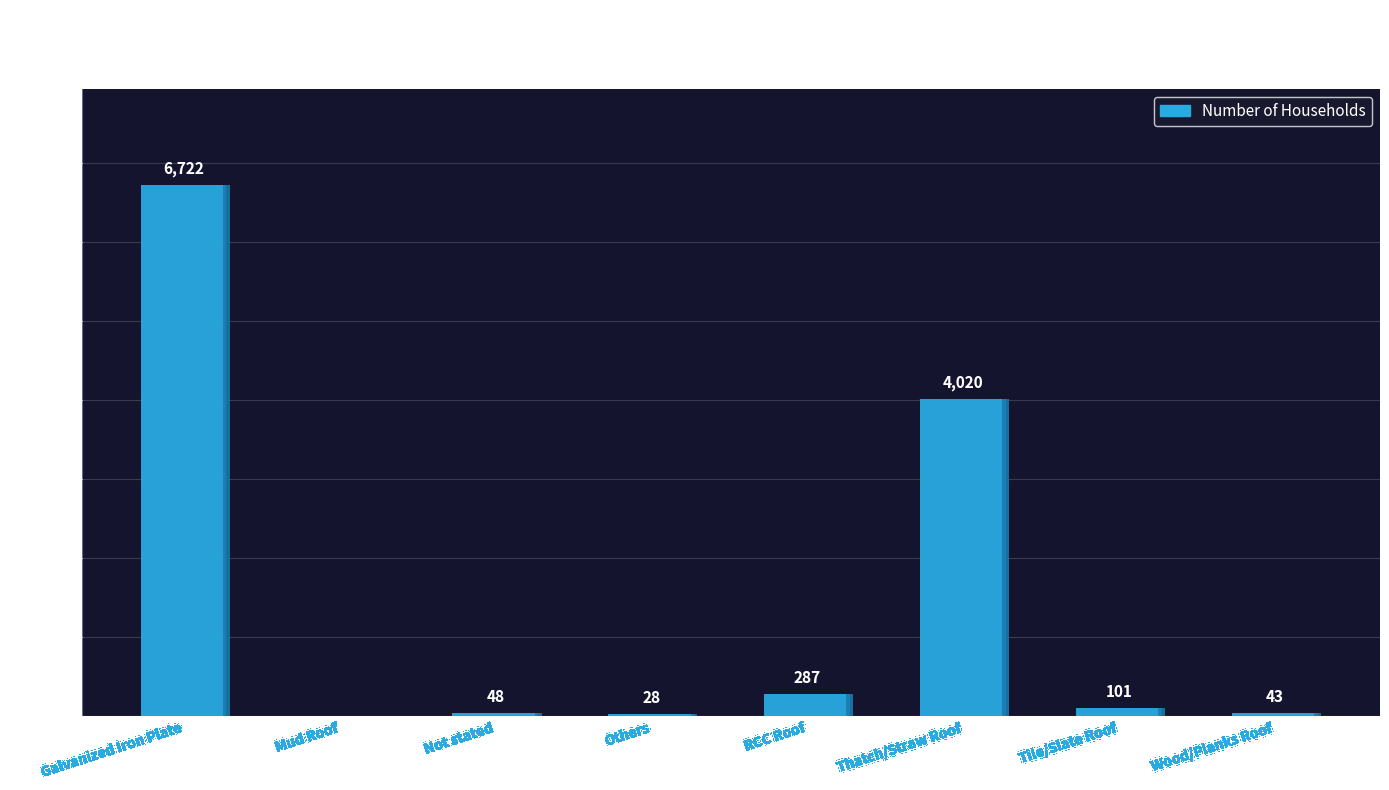

What is the maximum value shown in the chart?

6722